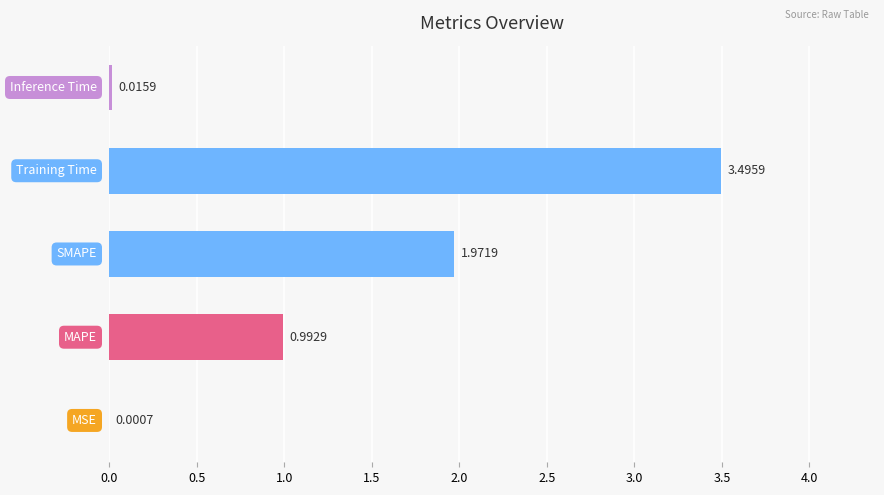

What is the sum of all values?

6.5